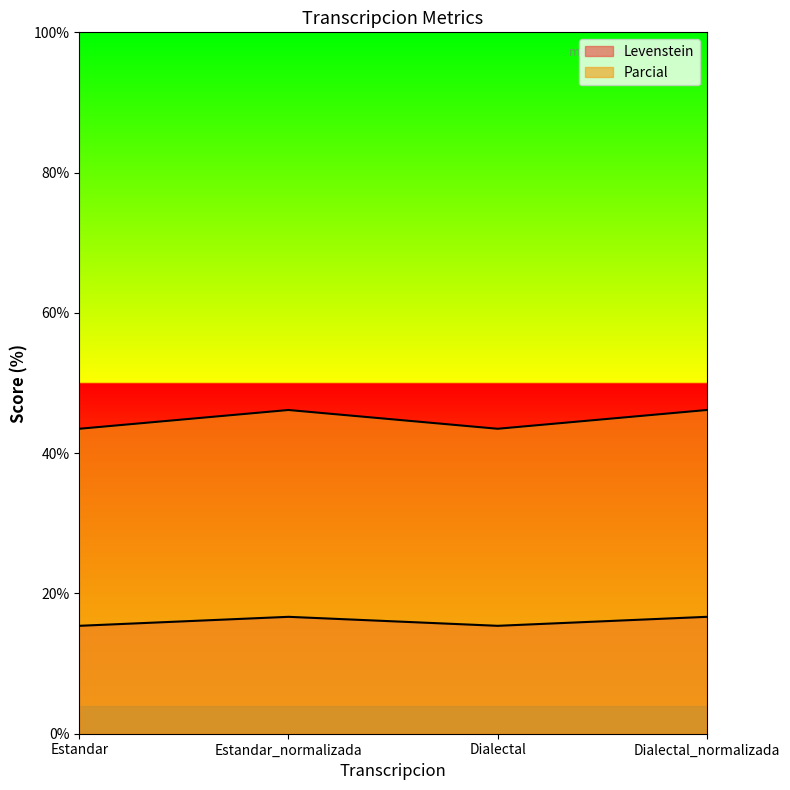

What is the total value across all series at Dialectal?

58.9